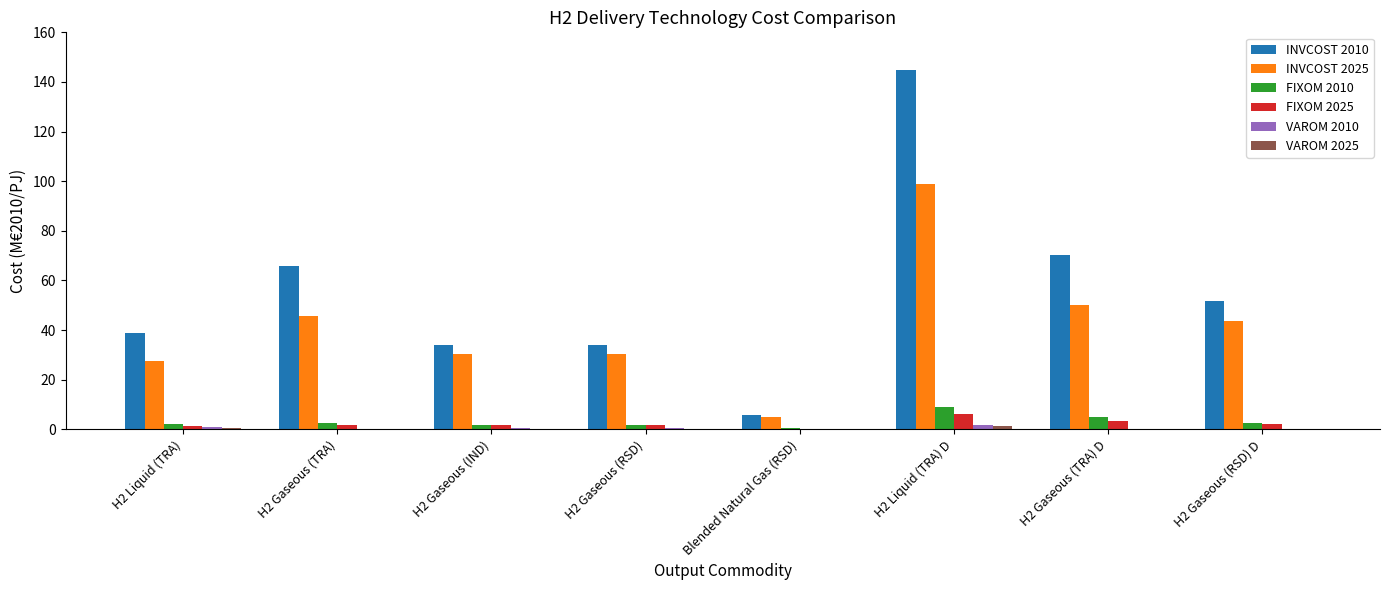

How many categories are shown in the chart?

8